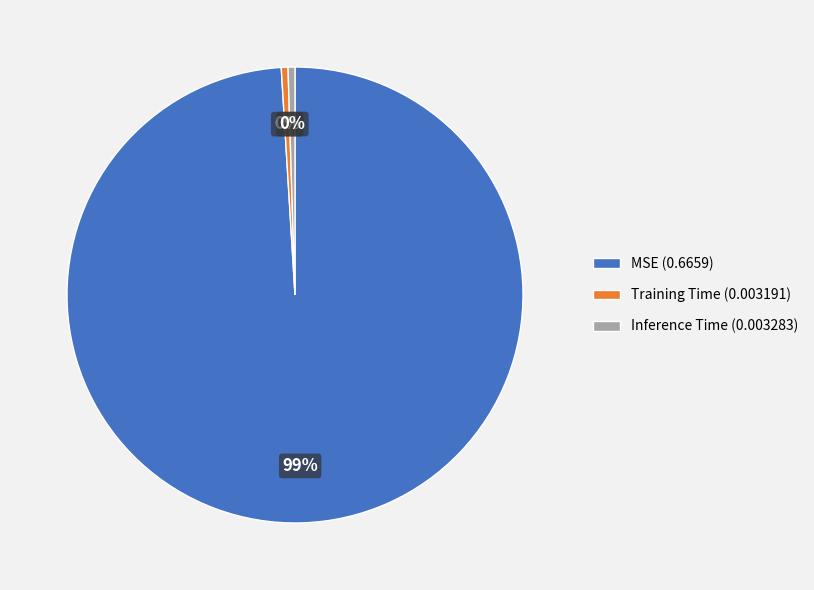

Between Training Time and MSE, which is larger?

MSE